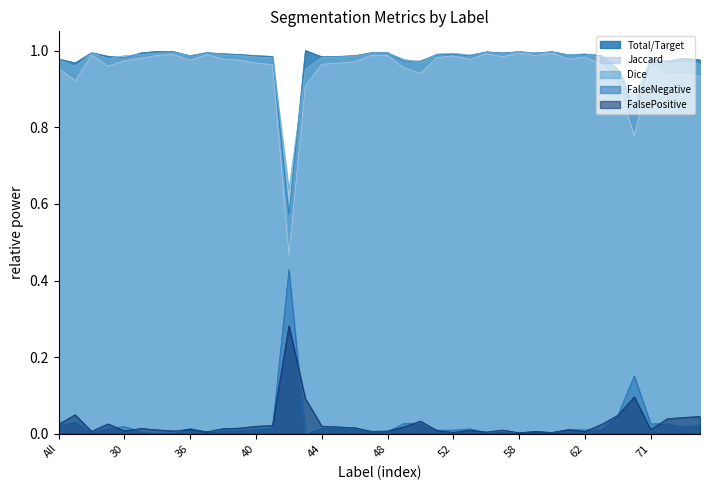

Which category has the highest value across all series?

43